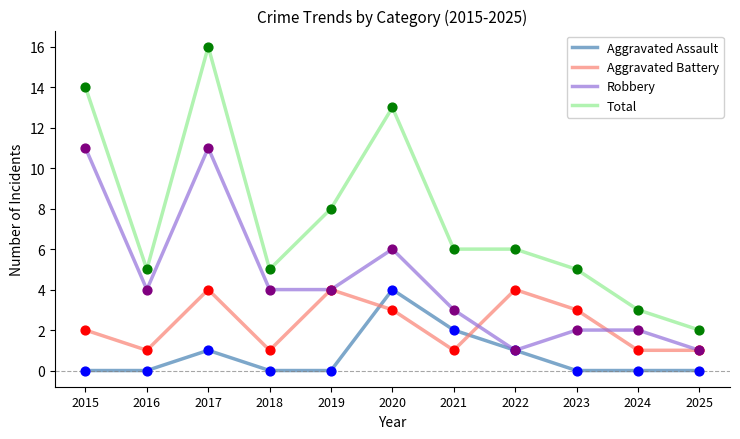

At which category is the sum across all series the highest?

2017